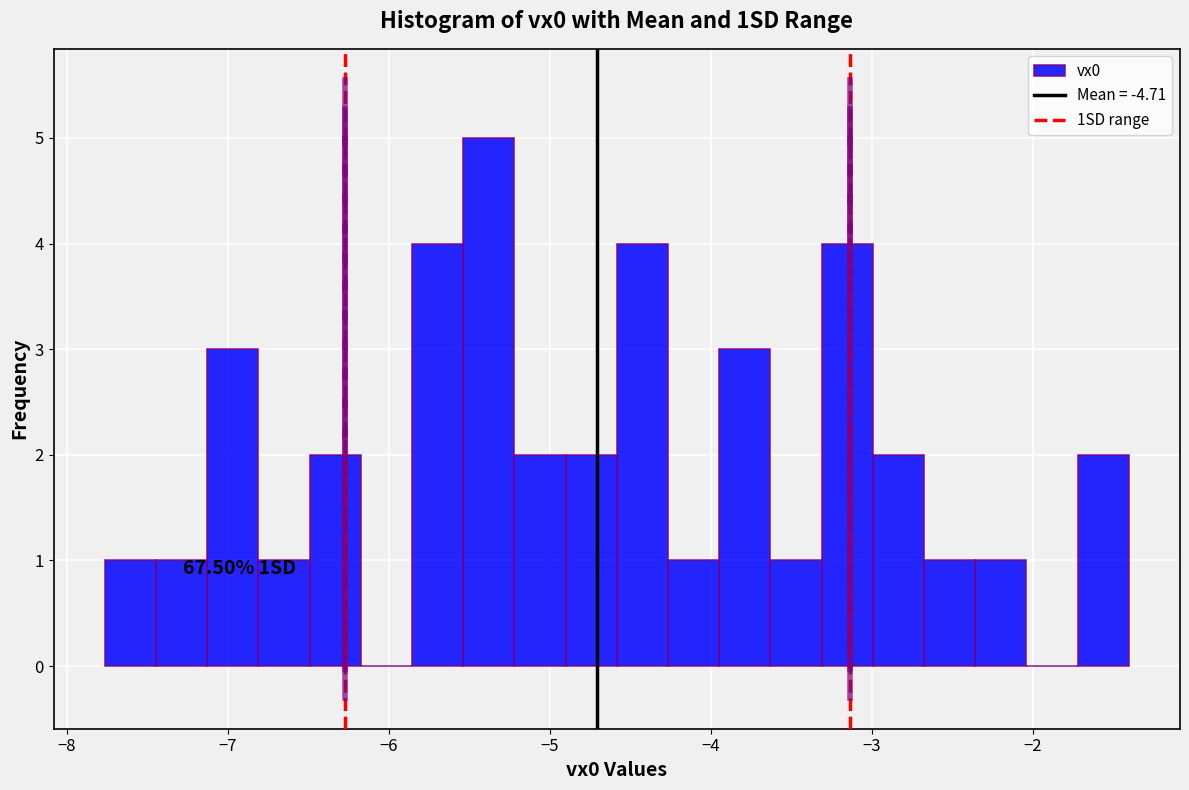

Read against the x-axis, roughly where is the centre of the tallest bar?

-5.4